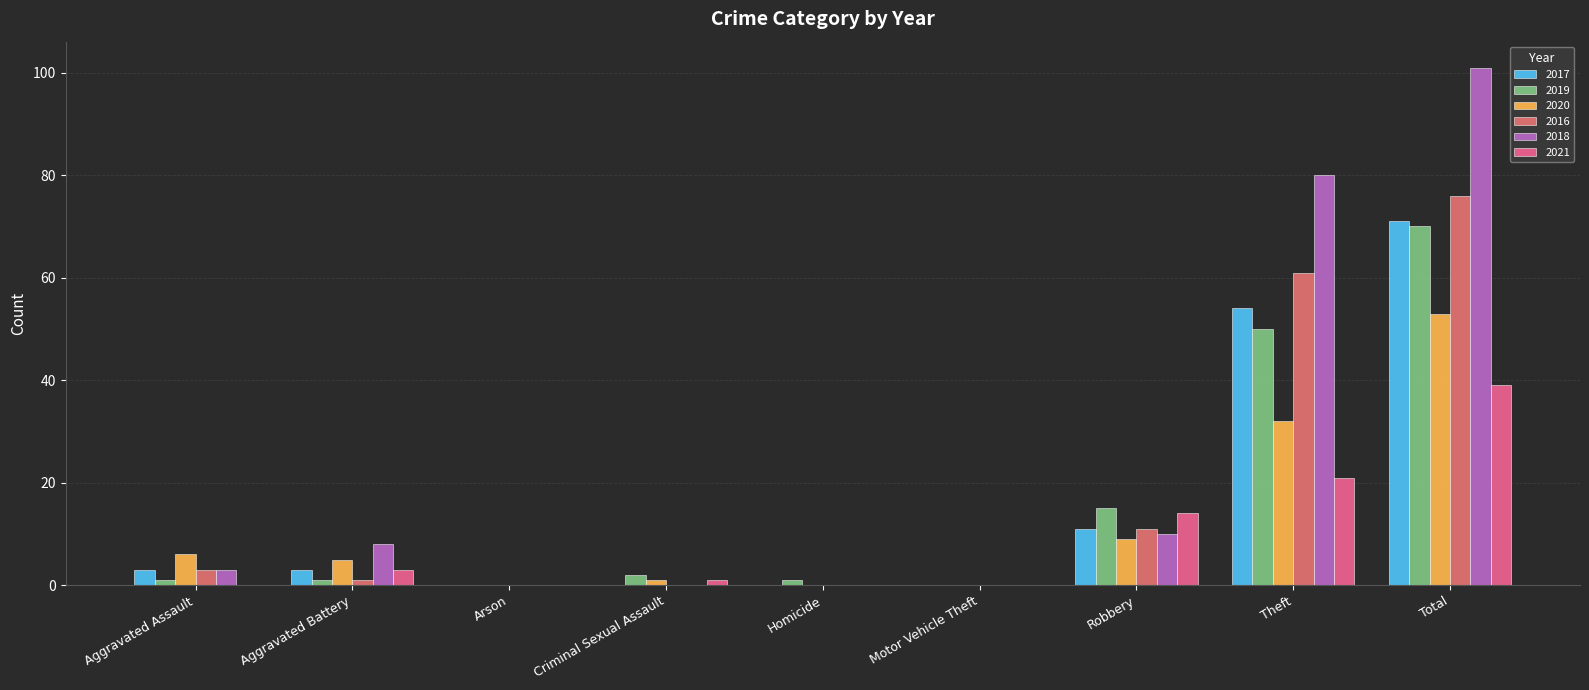

What is the total value across all series at Total?

410